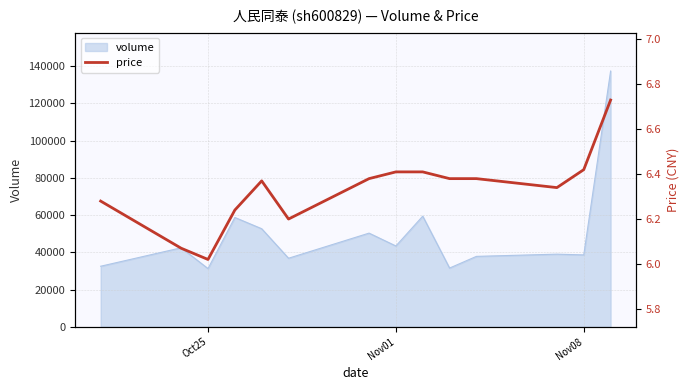

How many points are higher than both their immediate neighbors (excluding endpoints)?

1